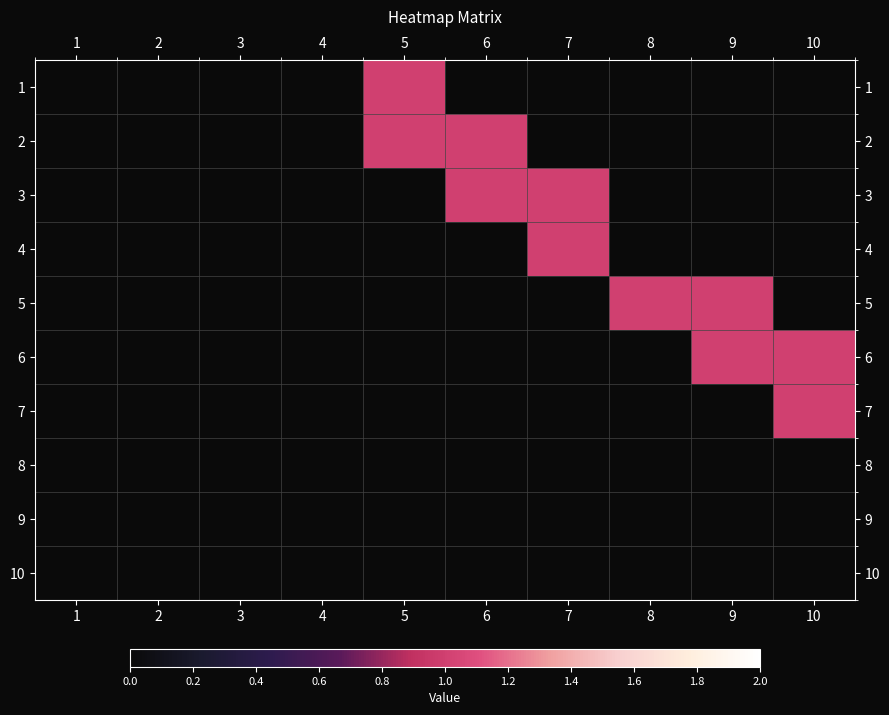

At which category is the sum across all series the highest?

5